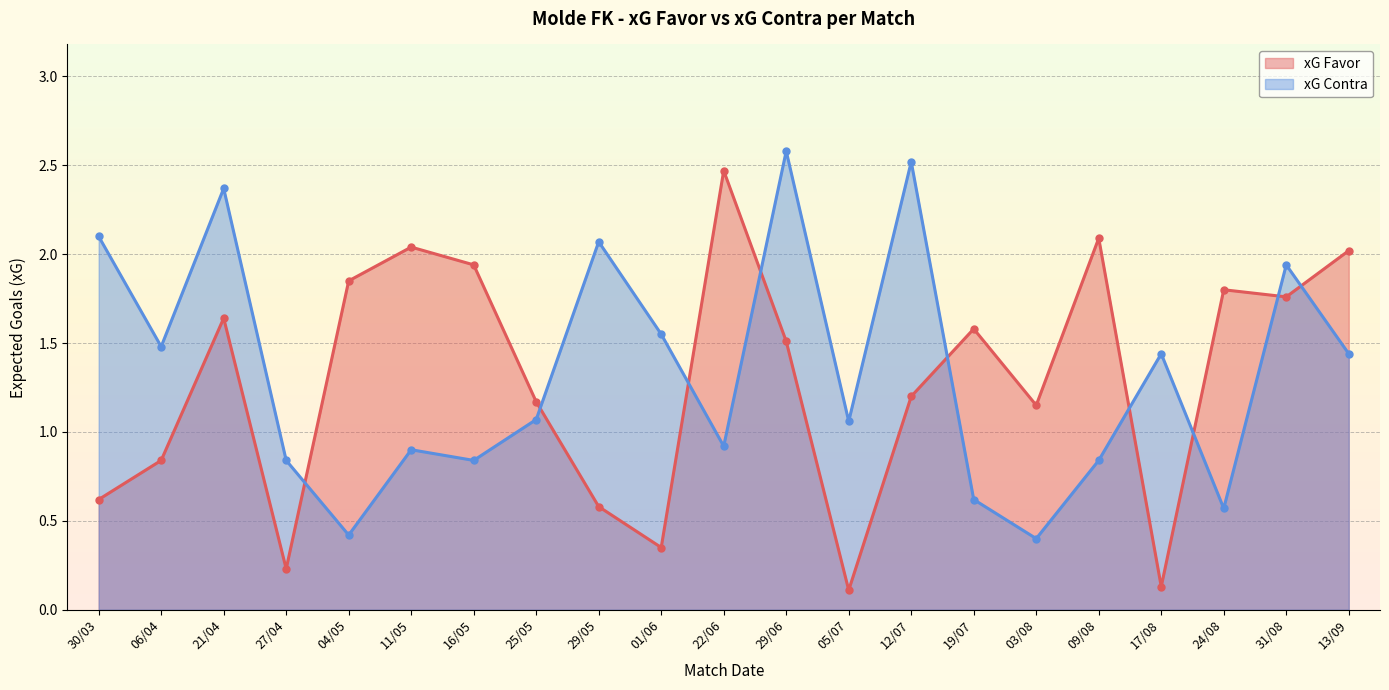

How many data points does each series have?

21